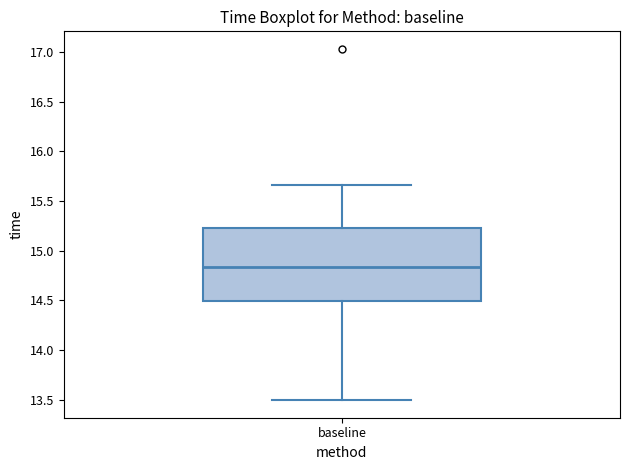

Where does the lower whisker of the box for baseline end on the y-axis? The values are not printed on the chart, so give them approximately, as read against the axis.

13.50